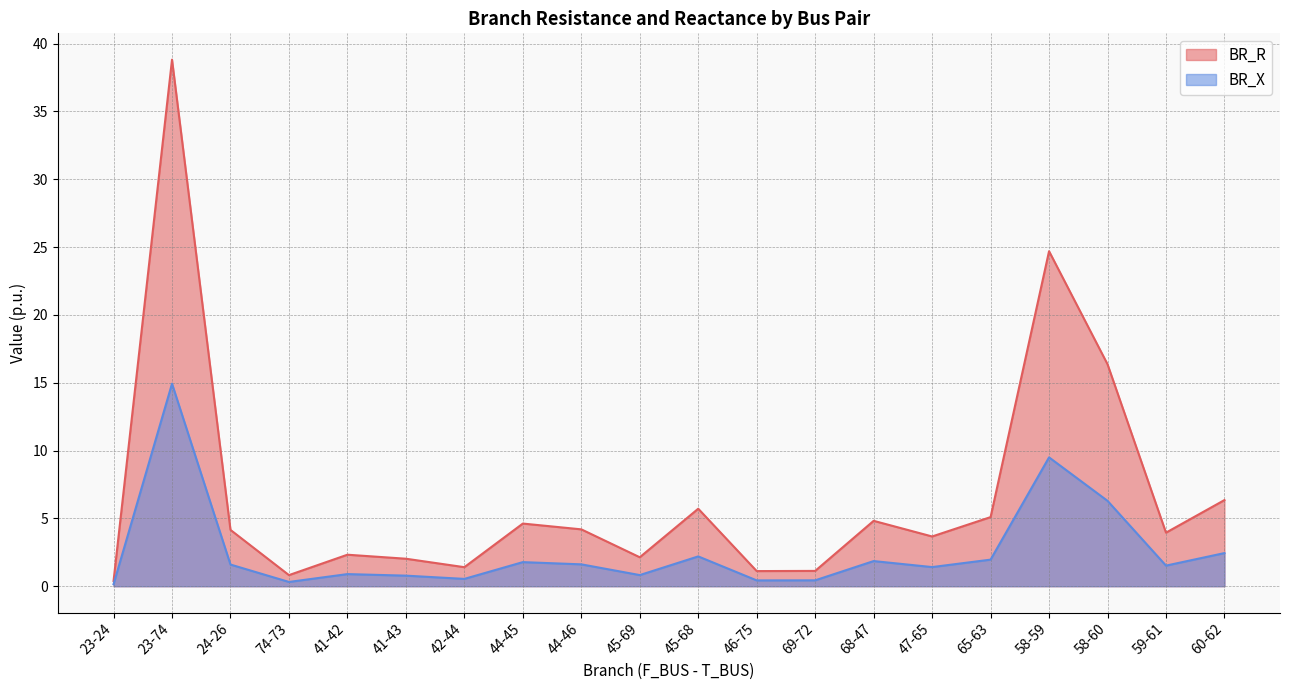

What position from the left is 23-74?

2